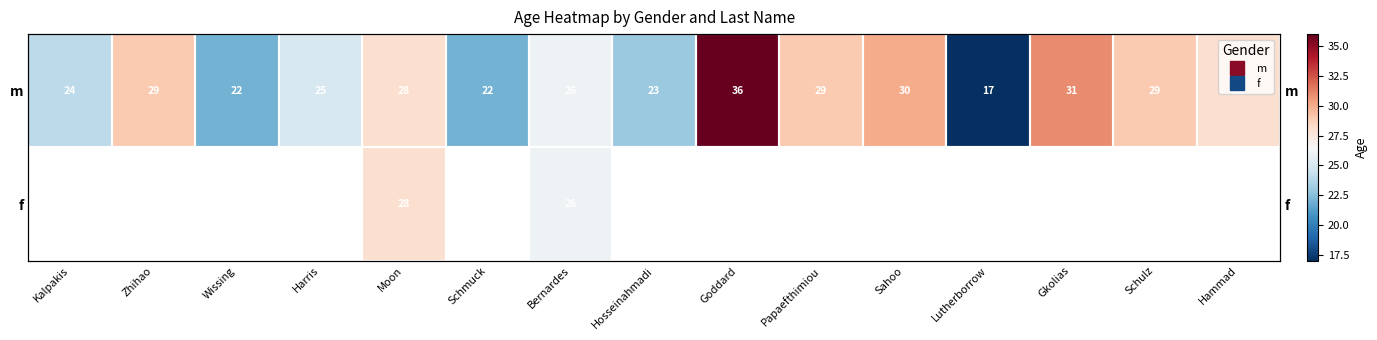

The value of m at Lutherborrow is 17.0. True or false?

True